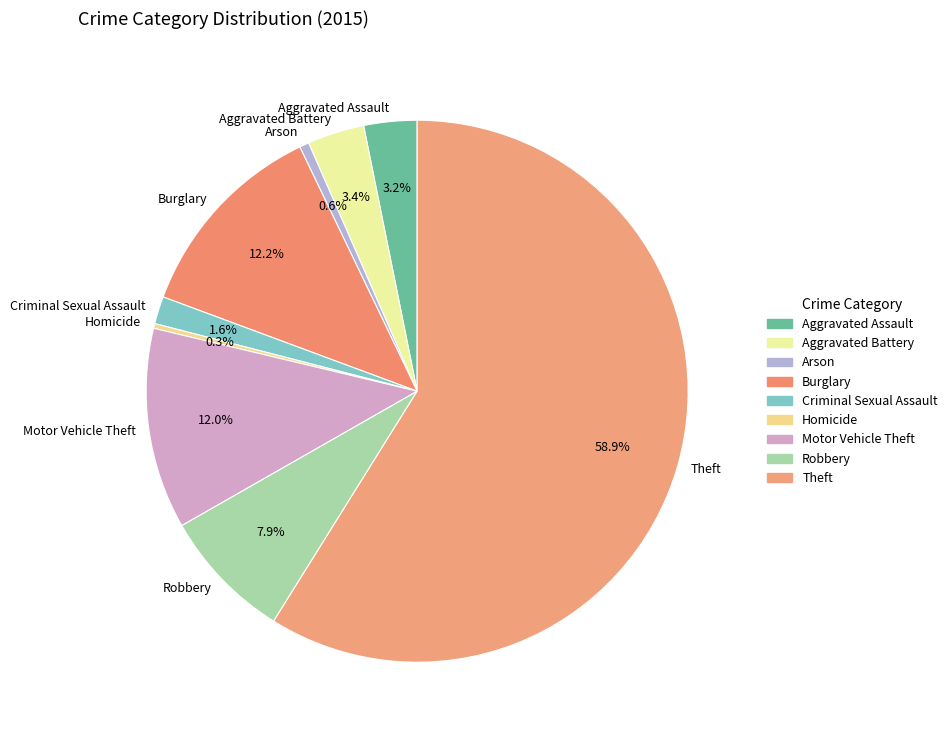

What is the total percentage of Theft and Arson?

59.4%